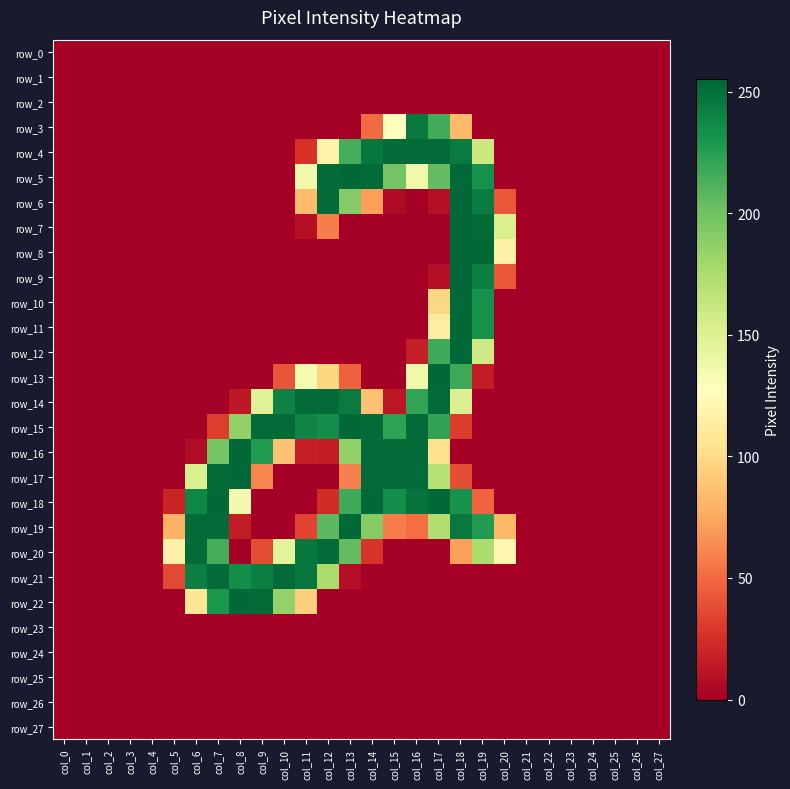

Reading left to right, transcribe all the data shown in this chart.

row_0: 0	0	0	0	0	0	0	0	0	0	0	0	0	0	0	0	0	0	0	0	0	0	0	0	0	0	0	0
row_1: 0	0	0	0	0	0	0	0	0	0	0	0	0	0	0	0	0	0	0	0	0	0	0	0	0	0	0	0
row_2: 0	0	0	0	0	0	0	0	0	0	0	0	0	0	0	0	0	0	0	0	0	0	0	0	0	0	0	0
row_3: 0	0	0	0	0	0	0	0	0	0	0	0	0	0	50	127	246	216	83	0	0	0	0	0	0	0	0	0
row_4: 0	0	0	0	0	0	0	0	0	0	0	26	118	215	247	253	253	253	245	160	0	0	0	0	0	0	0	0
row_5: 0	0	0	0	0	0	0	0	0	0	0	136	253	254	253	198	137	205	254	233	0	0	0	0	0	0	0	0
row_6: 0	0	0	0	0	0	0	0	0	0	0	84	253	192	71	6	0	8	254	244	42	0	0	0	0	0	0	0
row_7: 0	0	0	0	0	0	0	0	0	0	0	9	58	0	0	0	0	0	254	253	152	0	0	0	0	0	0	0
row_8: 0	0	0	0	0	0	0	0	0	0	0	0	0	0	0	0	0	0	255	254	116	0	0	0	0	0	0	0
row_9: 0	0	0	0	0	0	0	0	0	0	0	0	0	0	0	0	0	8	254	243	42	0	0	0	0	0	0	0
row_10: 0	0	0	0	0	0	0	0	0	0	0	0	0	0	0	0	0	98	254	233	0	0	0	0	0	0	0	0
row_11: 0	0	0	0	0	0	0	0	0	0	0	0	0	0	0	0	0	113	254	233	0	0	0	0	0	0	0	0
row_12: 0	0	0	0	0	0	0	0	0	0	0	0	0	0	0	0	16	217	254	158	0	0	0	0	0	0	0	0
row_13: 0	0	0	0	0	0	0	0	0	0	41	134	97	46	0	0	137	254	218	15	0	0	0	0	0	0	0	0
row_14: 0	0	0	0	0	0	0	0	13	147	241	253	253	245	87	12	221	253	150	0	0	0	0	0	0	0	0	0
row_15: 0	0	0	0	0	0	0	31	186	253	253	240	235	254	253	223	253	222	30	0	0	0	0	0	0	0	0	0
row_16: 0	0	0	0	0	0	7	197	254	227	87	16	15	186	253	253	253	103	0	0	0	0	0	0	0	0	0	0
row_17: 0	0	0	0	0	0	152	253	254	61	0	0	0	59	253	253	253	170	38	0	0	0	0	0	0	0	0	0
row_18: 0	0	0	0	0	19	239	254	135	0	0	0	23	217	254	235	249	254	232	47	0	0	0	0	0	0	0	0
row_19: 0	0	0	0	0	79	253	253	15	0	0	34	207	254	191	57	51	173	246	227	82	0	0	0	0	0	0	0
row_20: 0	0	0	0	0	116	253	215	0	37	146	247	253	205	27	0	0	0	71	174	121	0	0	0	0	0	0	0
row_21: 0	0	0	0	0	36	243	253	235	243	253	247	176	8	0	0	0	0	0	0	0	0	0	0	0	0	0	0
row_22: 0	0	0	0	0	0	107	230	254	253	185	94	0	0	0	0	0	0	0	0	0	0	0	0	0	0	0	0
row_23: 0	0	0	0	0	0	0	0	0	0	0	0	0	0	0	0	0	0	0	0	0	0	0	0	0	0	0	0
row_24: 0	0	0	0	0	0	0	0	0	0	0	0	0	0	0	0	0	0	0	0	0	0	0	0	0	0	0	0
row_25: 0	0	0	0	0	0	0	0	0	0	0	0	0	0	0	0	0	0	0	0	0	0	0	0	0	0	0	0
row_26: 0	0	0	0	0	0	0	0	0	0	0	0	0	0	0	0	0	0	0	0	0	0	0	0	0	0	0	0
row_27: 0	0	0	0	0	0	0	0	0	0	0	0	0	0	0	0	0	0	0	0	0	0	0	0	0	0	0	0